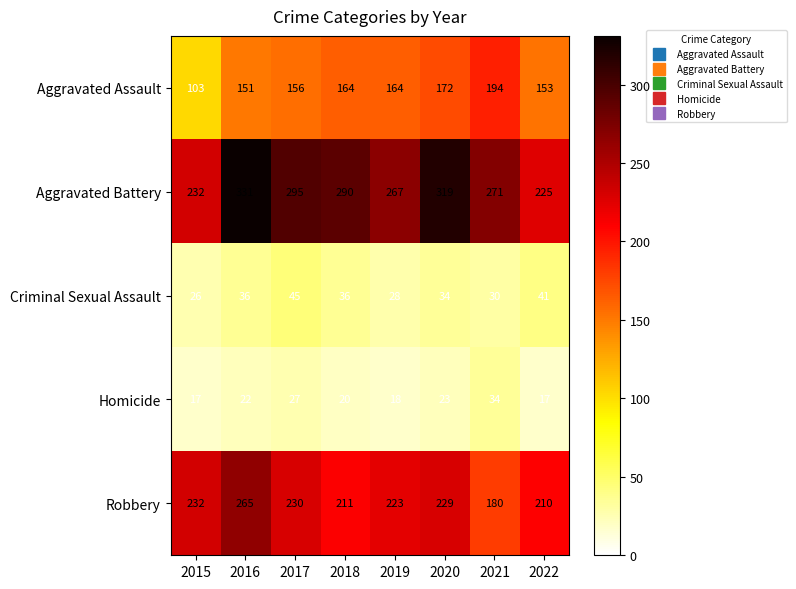

What value does the Robbery series have at 2018, to the nearest 10?

210